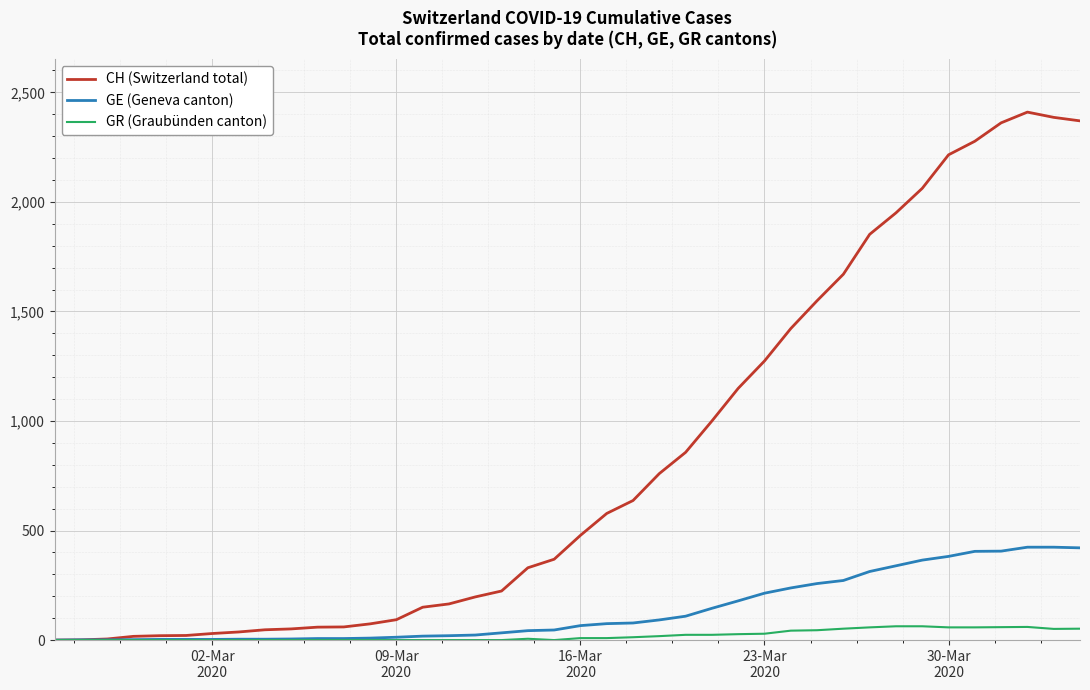

What is the maximum value shown in the chart?

2410